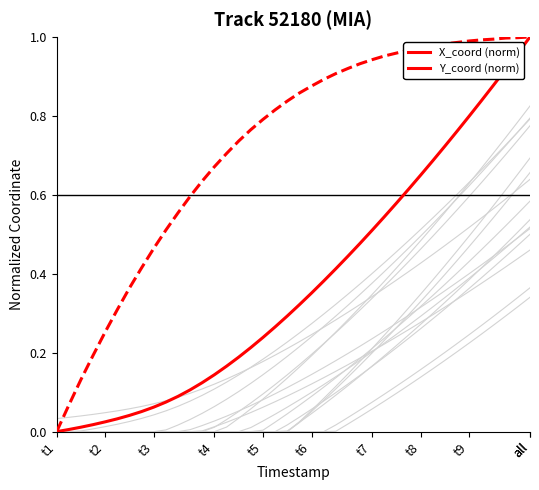

Rank the series by their maximum value, from highest to lowest.

X_coord (norm), Y_coord (norm), background